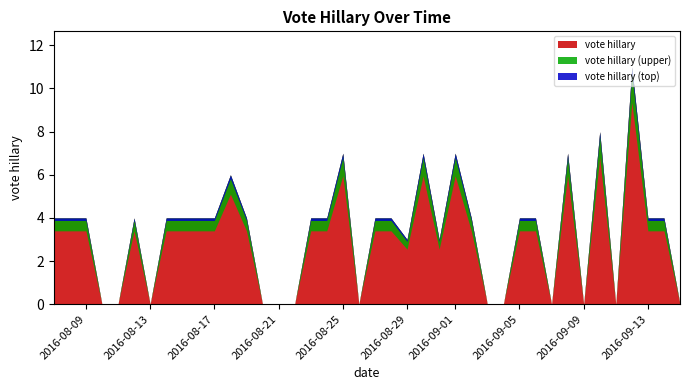

Rank the categories by value from highest to lowest.

2016-09-12, 2016-09-10, 2016-08-25, 2016-08-30, 2016-09-01, 2016-09-08, 2016-08-18, 2016-08-07, 2016-08-08, 2016-08-09, 2016-08-12, 2016-08-14, 2016-08-15, 2016-08-16, 2016-08-17, 2016-08-19, 2016-08-23, 2016-08-24, 2016-08-27, 2016-08-28, 2016-09-02, 2016-09-05, 2016-09-06, 2016-09-13, 2016-09-14, 2016-08-29, 2016-08-31, 2016-08-10, 2016-08-11, 2016-08-13, 2016-08-20, 2016-08-21, 2016-08-22, 2016-08-26, 2016-09-03, 2016-09-04, 2016-09-07, 2016-09-09, 2016-09-11, 2016-09-15